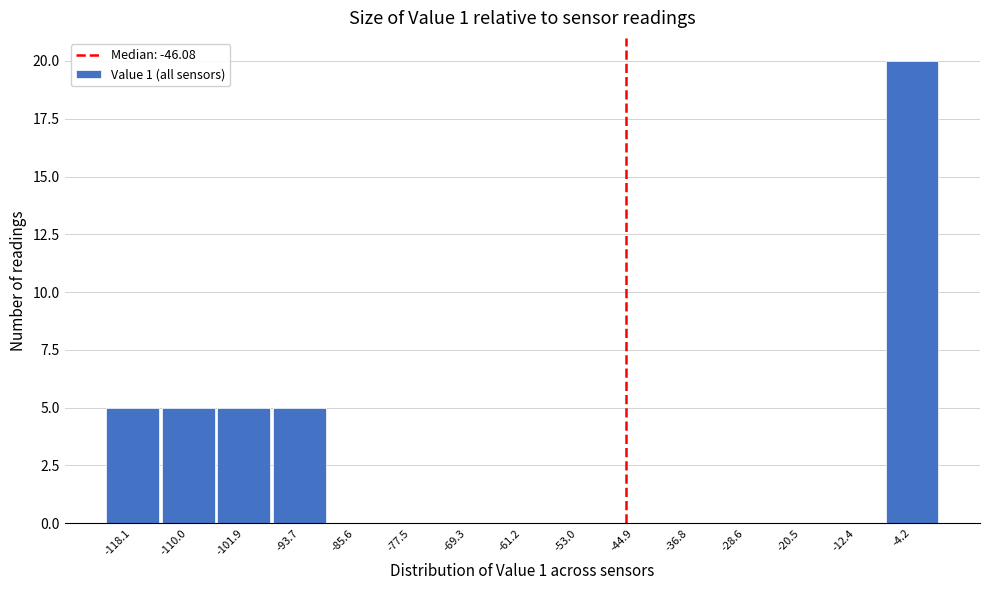

Which range on the x-axis has the tallest bar?

-8 to 0